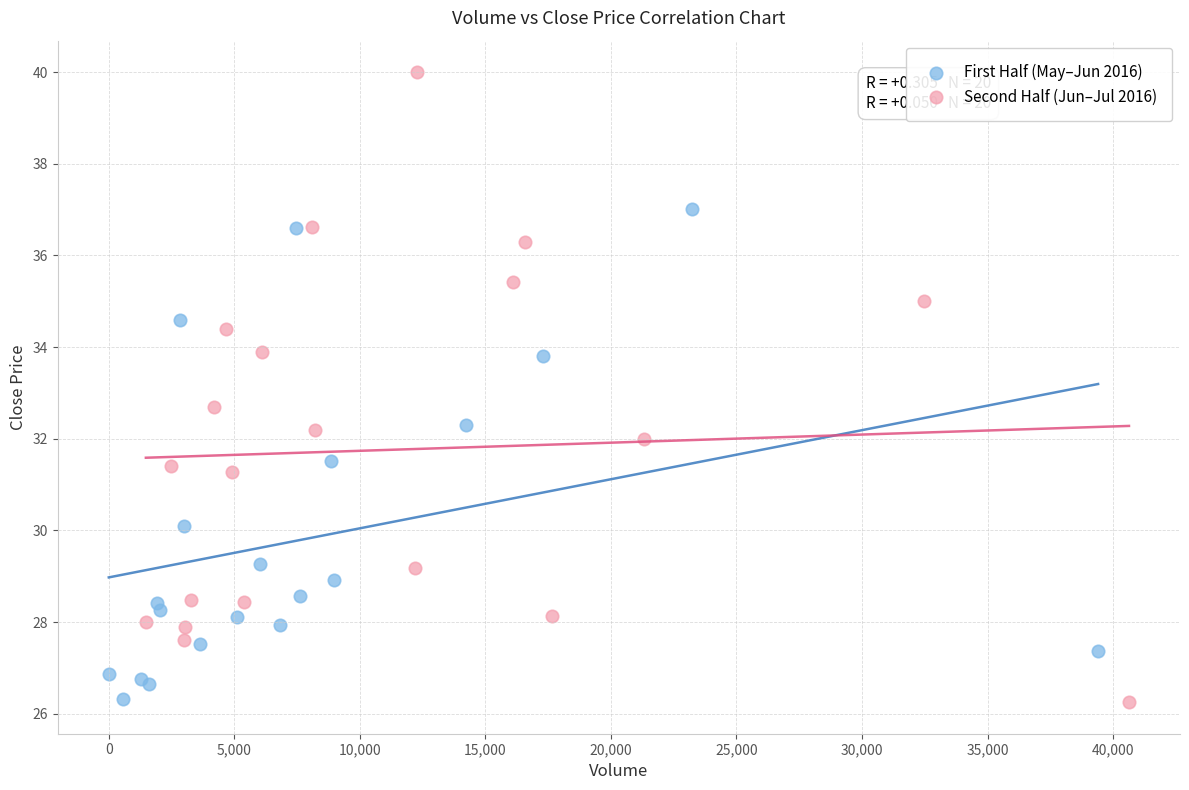

Which series has the largest Y range (max minus min)?

Second Half (Jun–Jul 2016)